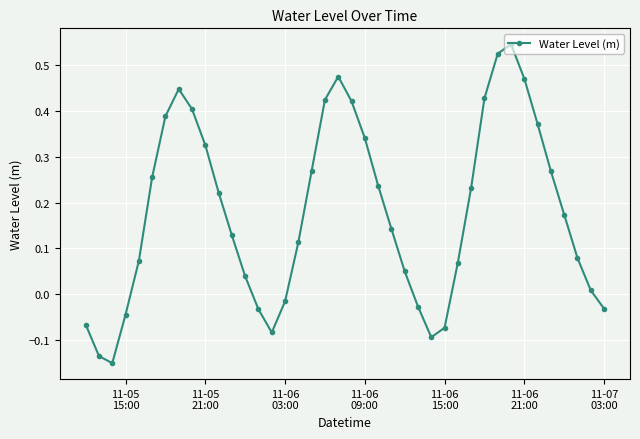

What is the sum of all values?

7.2